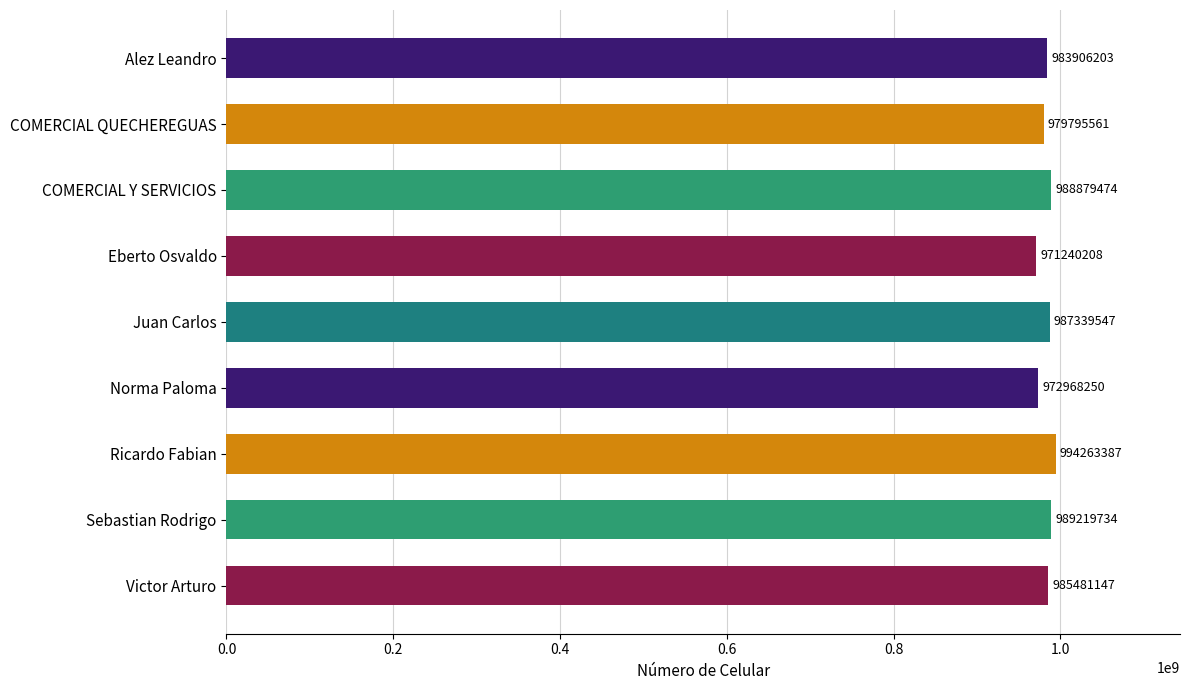

What is the difference between the maximum and minimum values?

23023179